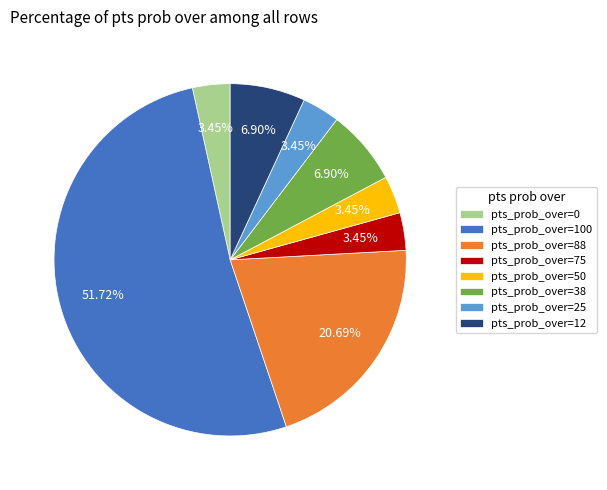

Is there a majority slice in this chart?

Yes